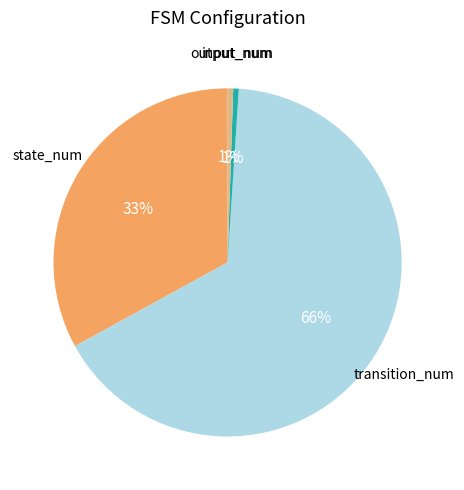

How many slices are in this pie chart?

4